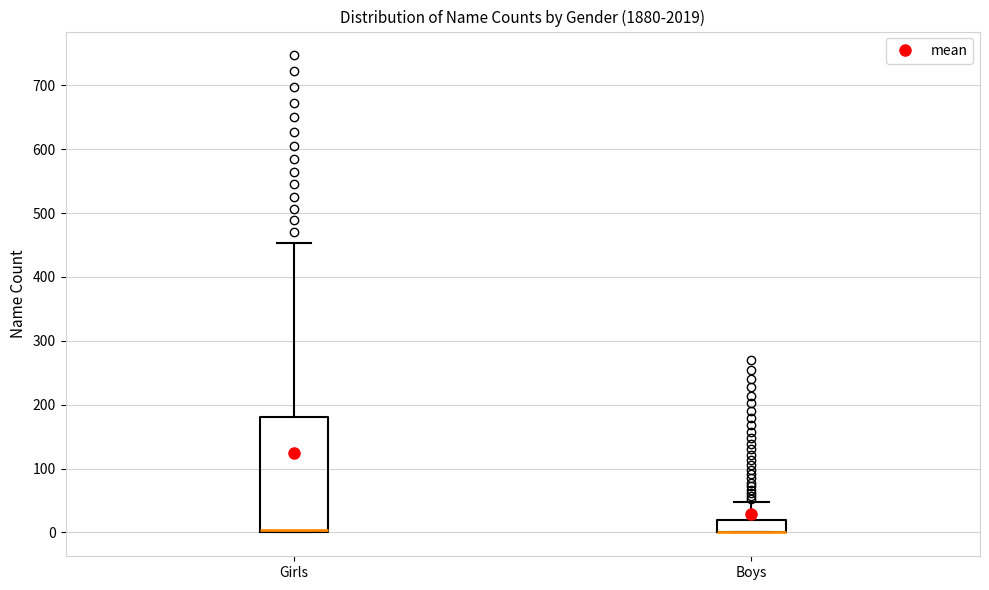

Reading left to right, transcribe this box plot: for each box, give where its median line is, the range the box spans, and where its two whiskers end, as read against the y-axis. The values are not printed on the chart, so give them approximately, as read against the axis.

Girls: median 0 (just above the box's lower edge), box 0 to 180, whiskers 0 to 450
Boys: median 0 (drawn on the box's lower edge), box 0 to 20, whiskers 0 to 50